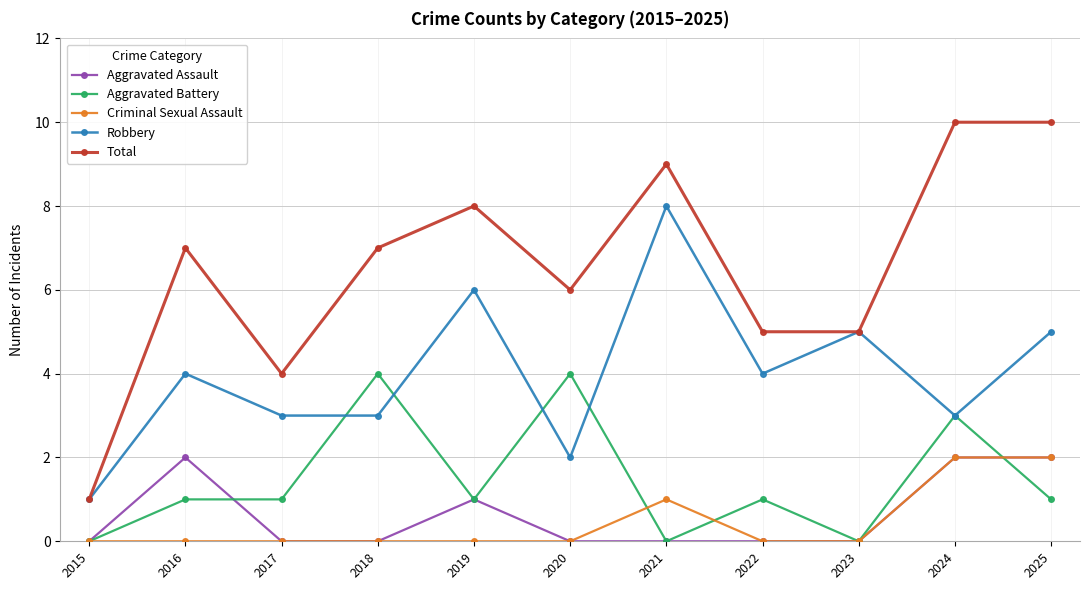

How many values in the Robbery series are below 4?

5